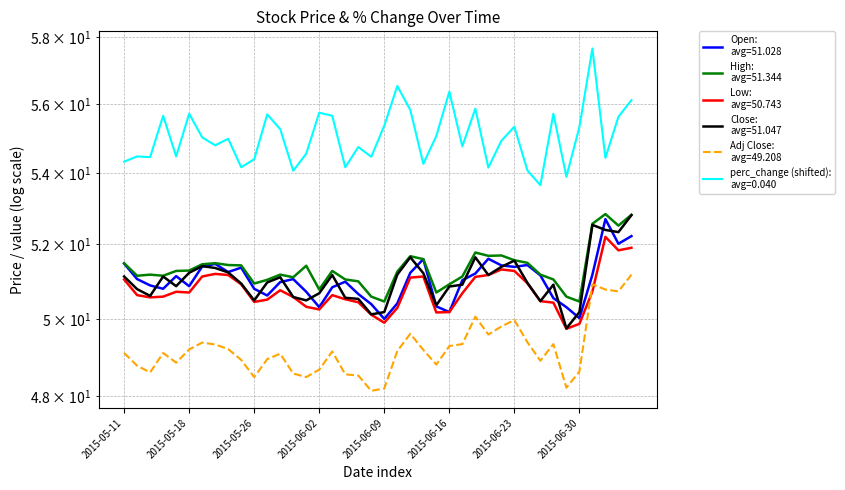

How many values in the Adj Close series are below 49?

17